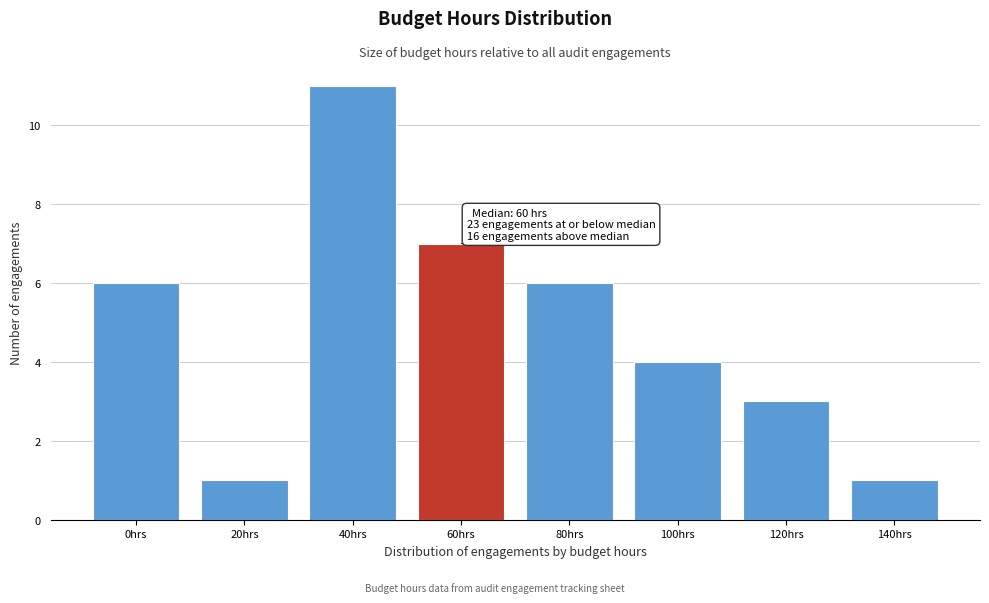

Reading left to right, extract all data points from this chart.

0hrs=6	20hrs=1	40hrs=11	60hrs=7	80hrs=6	100hrs=4	120hrs=3	140hrs=1